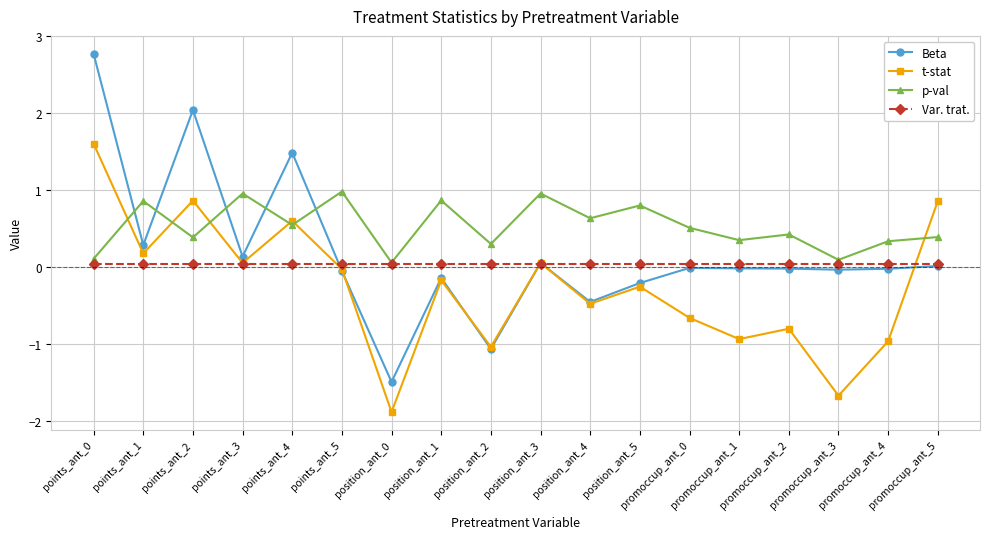

Which series has the largest total across all categories?

p-val